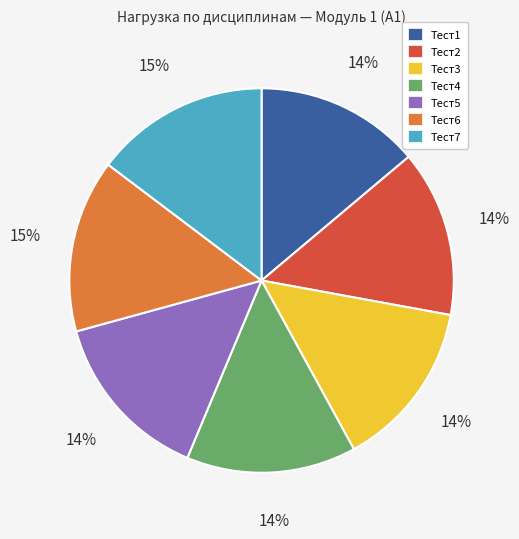

How many segments does this pie chart have?

7